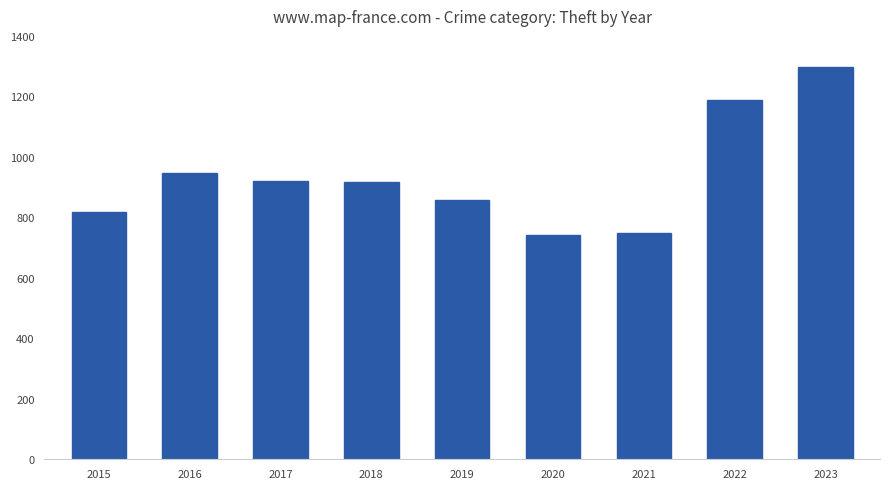

What is the difference between the second highest and minimum values?

448